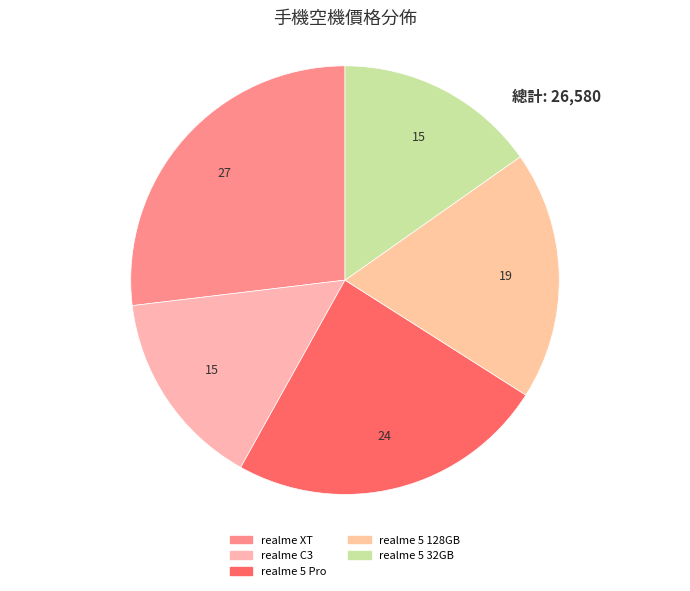

How many slices are in this pie chart?

5